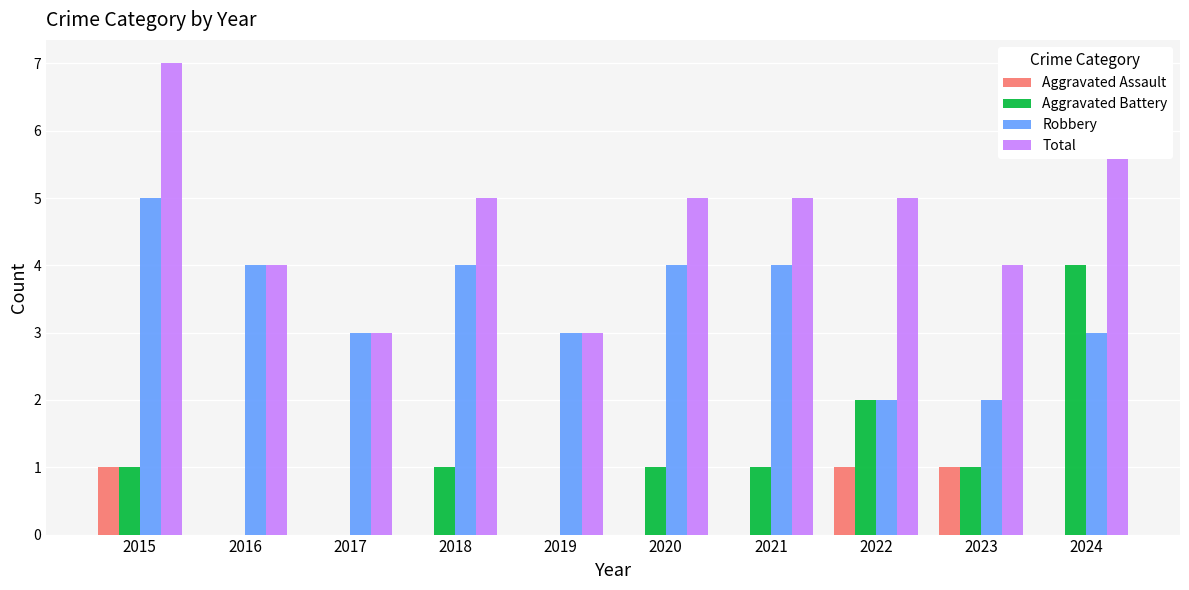

The value of Aggravated Assault at 2022 is 1. True or false?

True